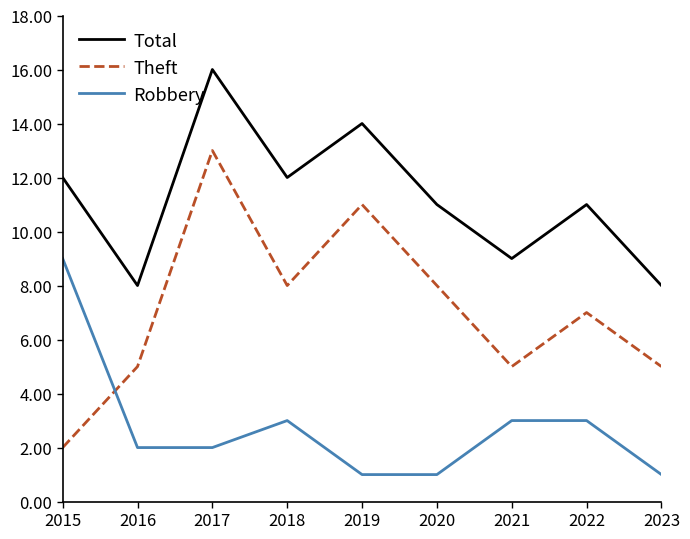

What is the difference between the maximum and second lowest values in the Total series?

8